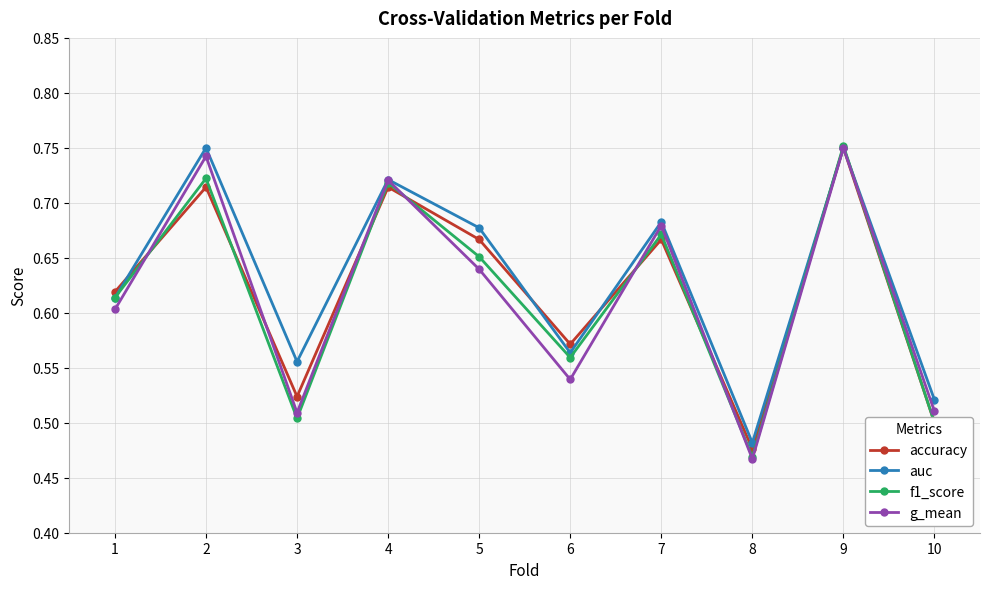

At which category does the chart reach its minimum across all series?

8